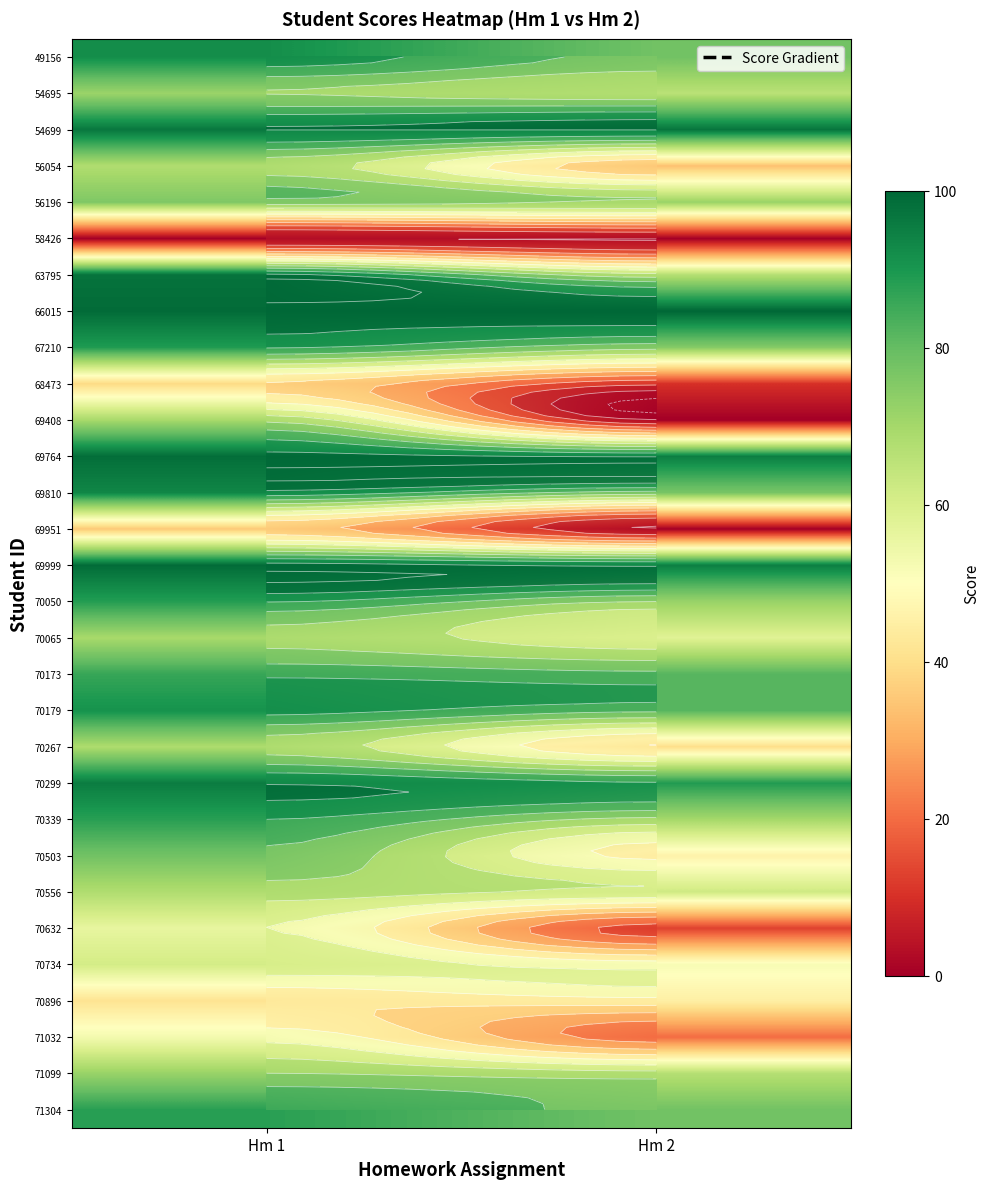

How many series are shown in this chart?

30